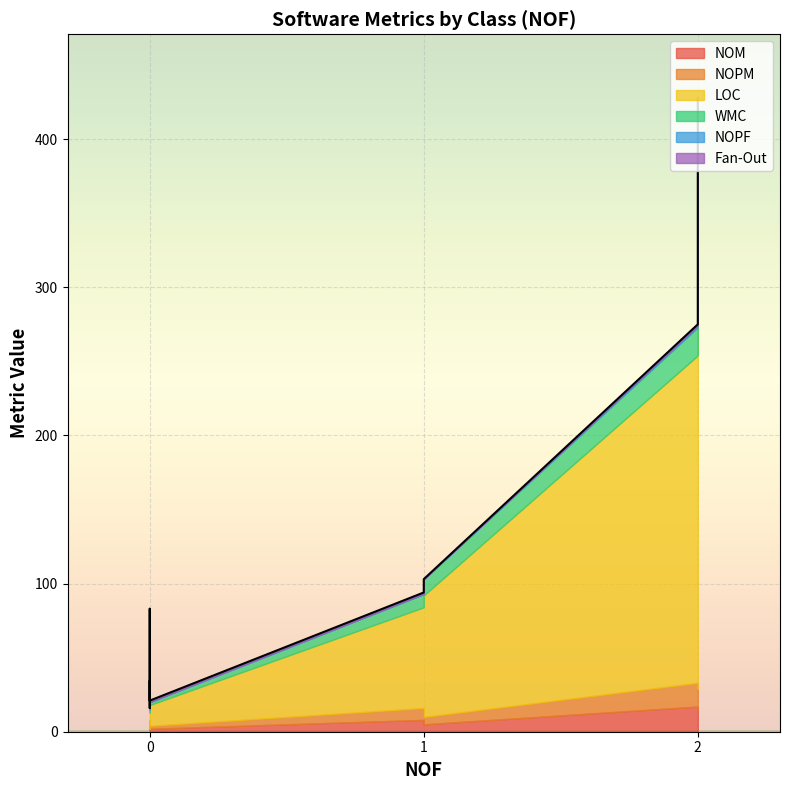

What is the difference between the Fan-Out values at 1 and 2?

1